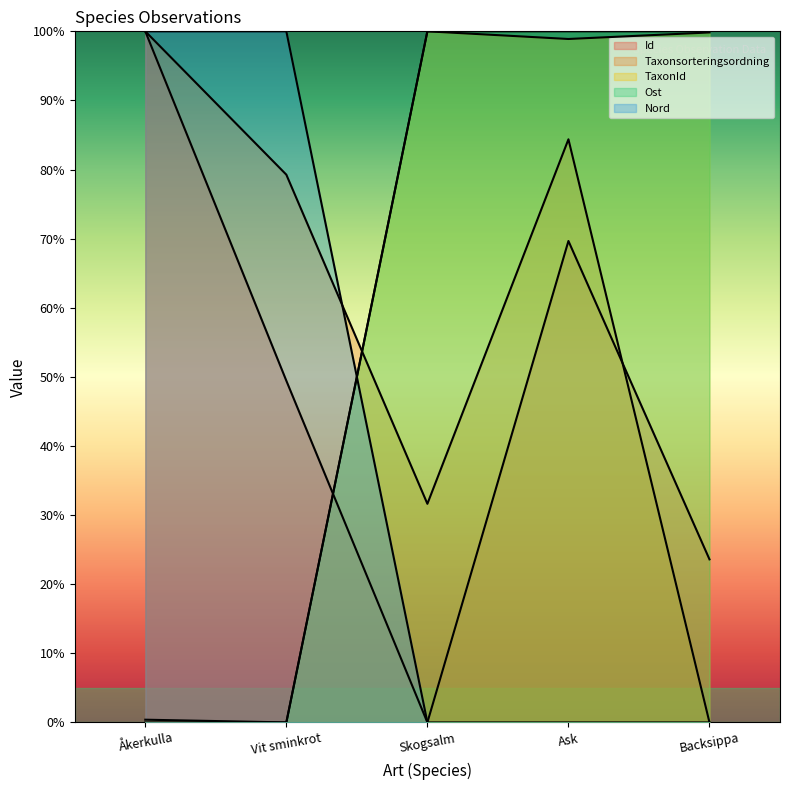

List the series in order of their peak value, lowest first.

Id, Taxonsorteringsordning, TaxonId, Ost, Nord